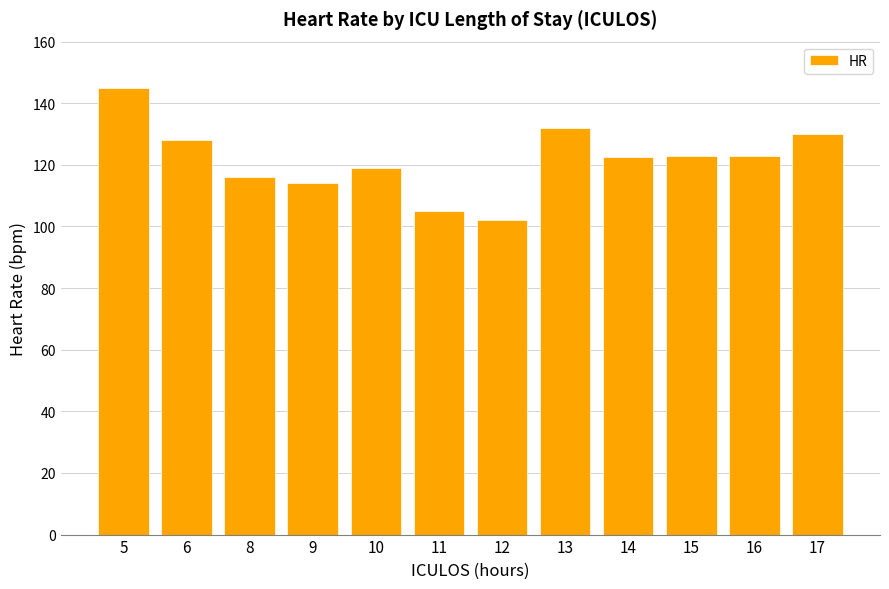

Count the number of data series in this chart.

1